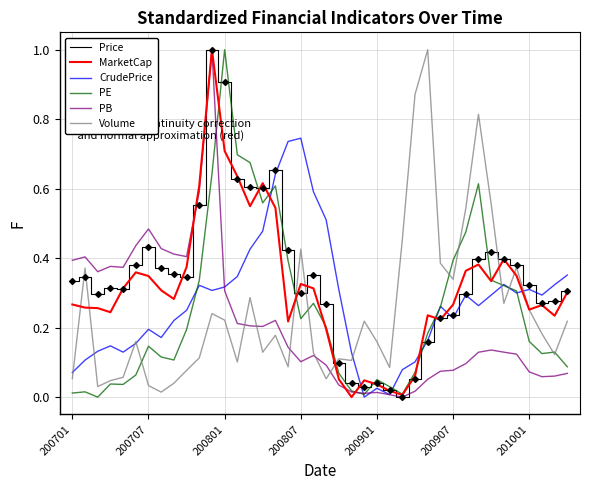

What is the maximum value shown in the chart?

1.0